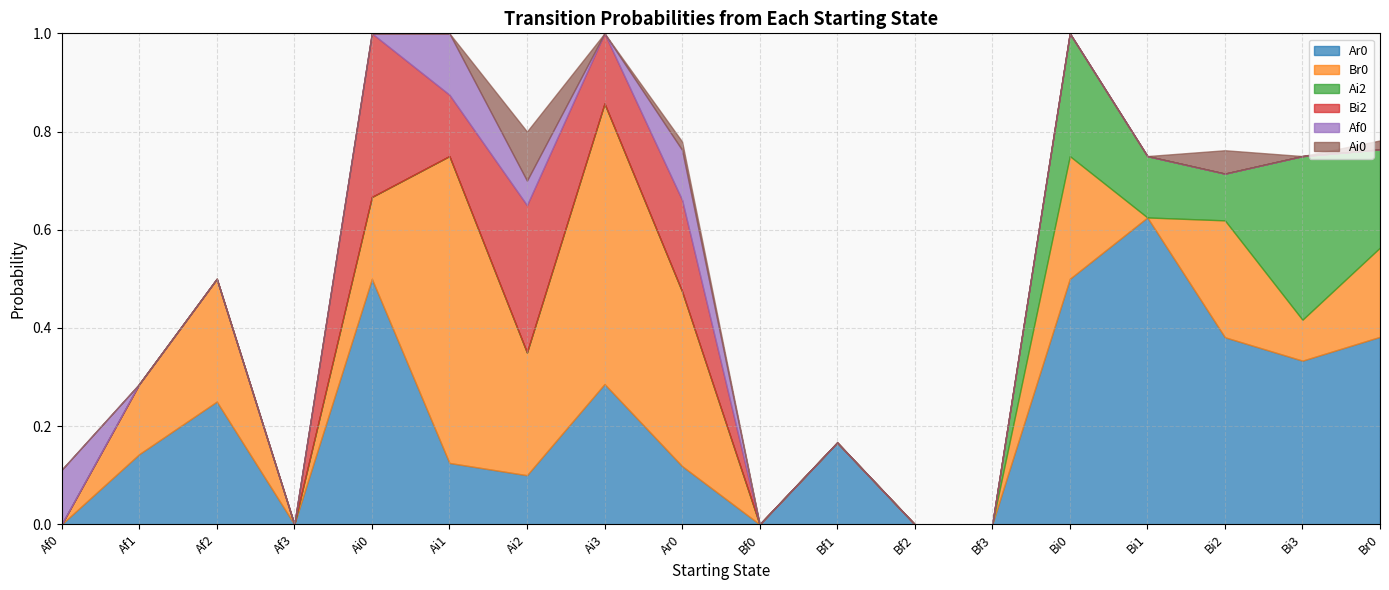

How many distinct data groups are displayed?

6